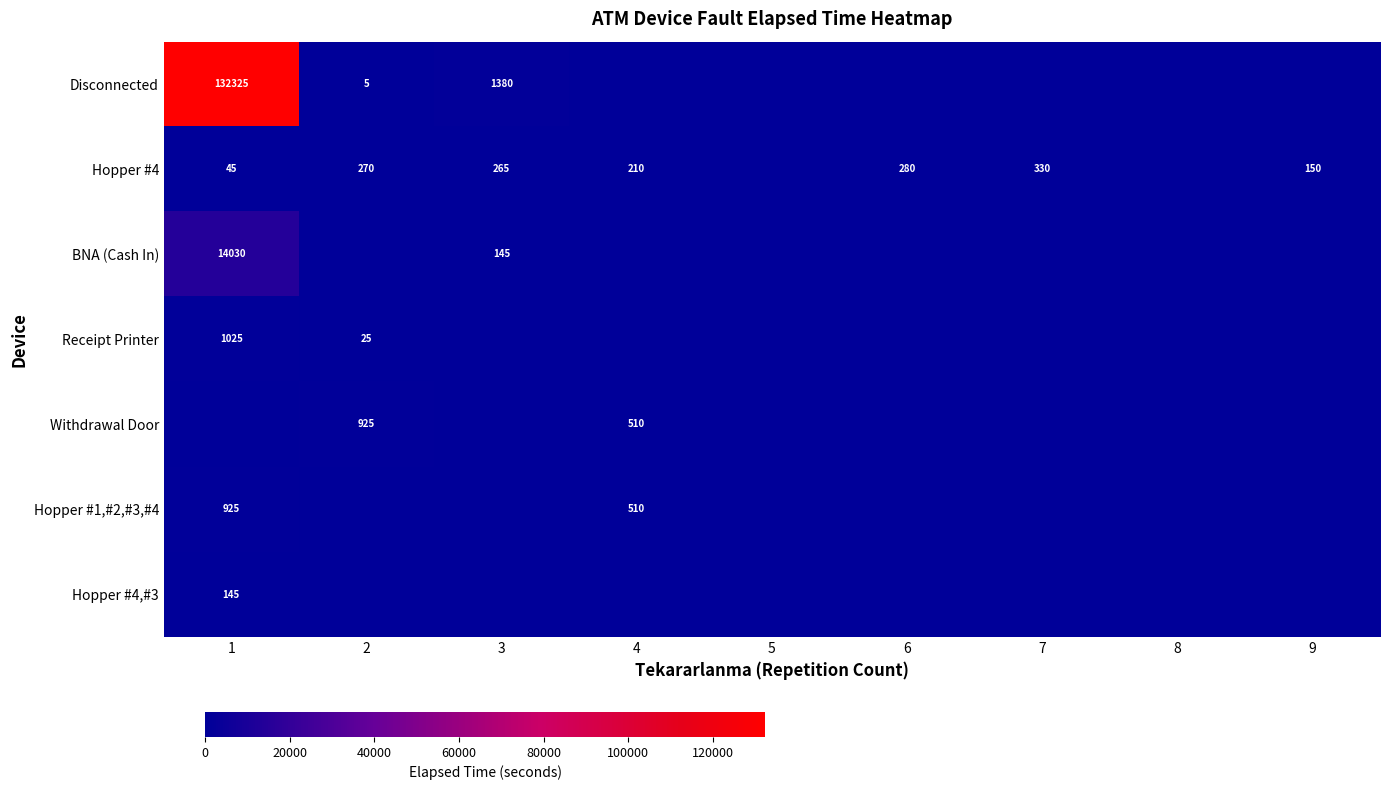

Rank the categories by Hopper #4,#3 value from lowest to highest.

2, 3, 4, 5, 6, 7, 8, 9, 1